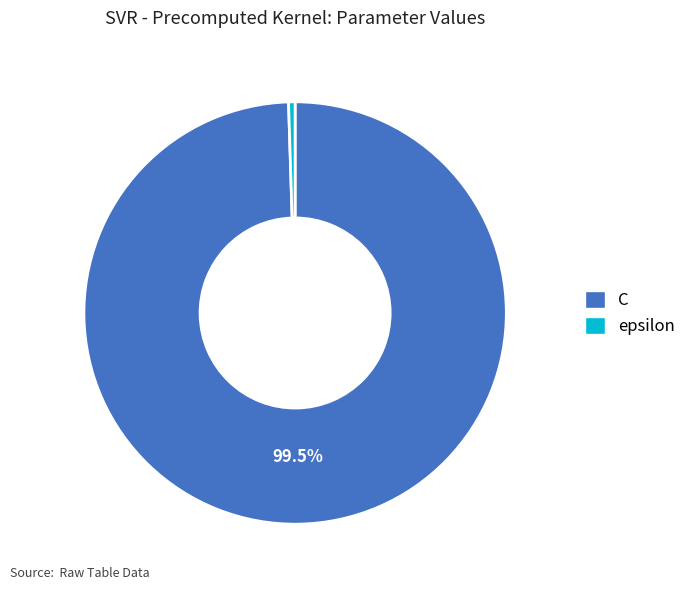

Between C and epsilon, which is larger?

C